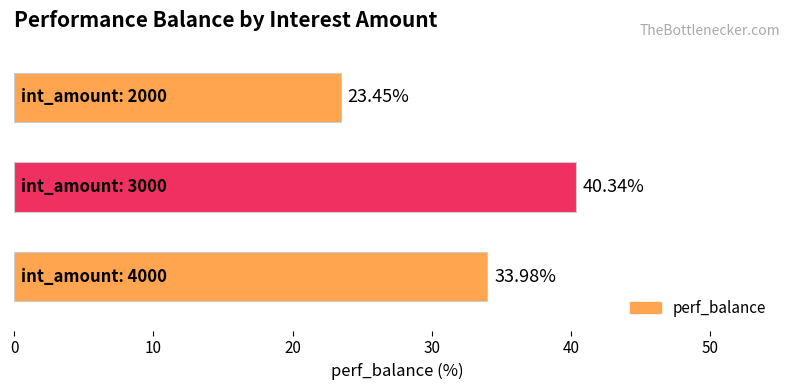

What is the average value?

32.6